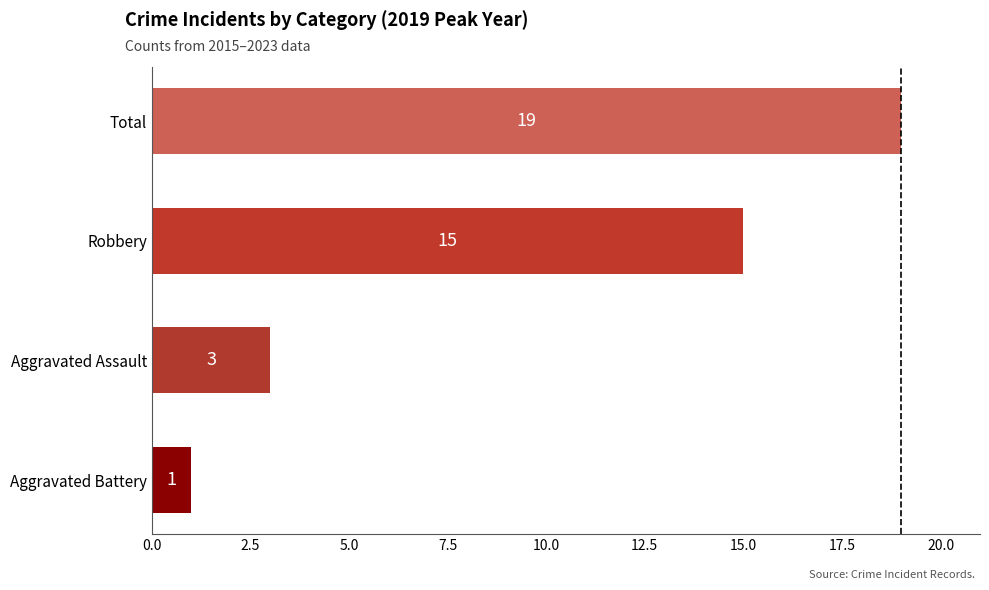

Rank the categories by value from lowest to highest.

Aggravated Battery, Aggravated Assault, Robbery, Total